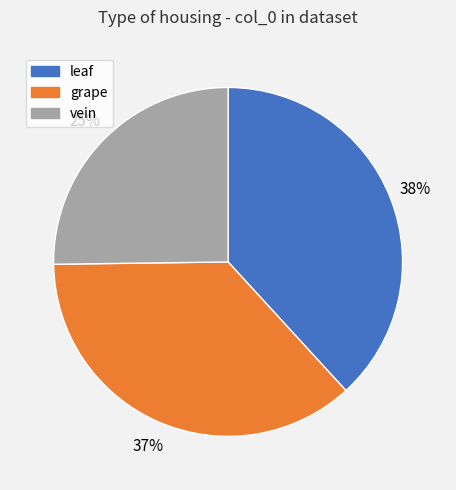

Is it true that leaf is 25% of the pie?

False